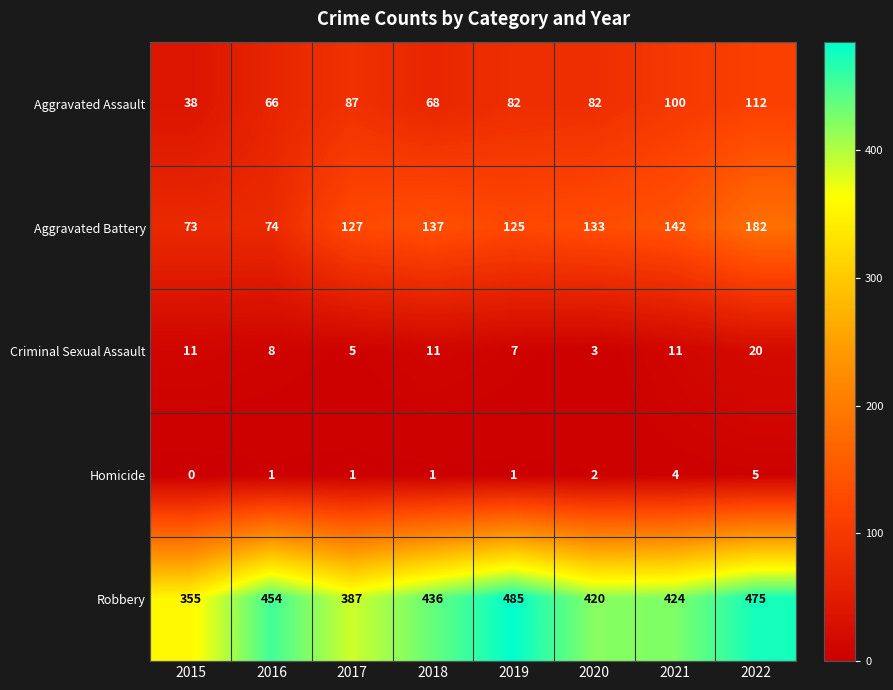

At which category does the chart reach its minimum across all series?

2015